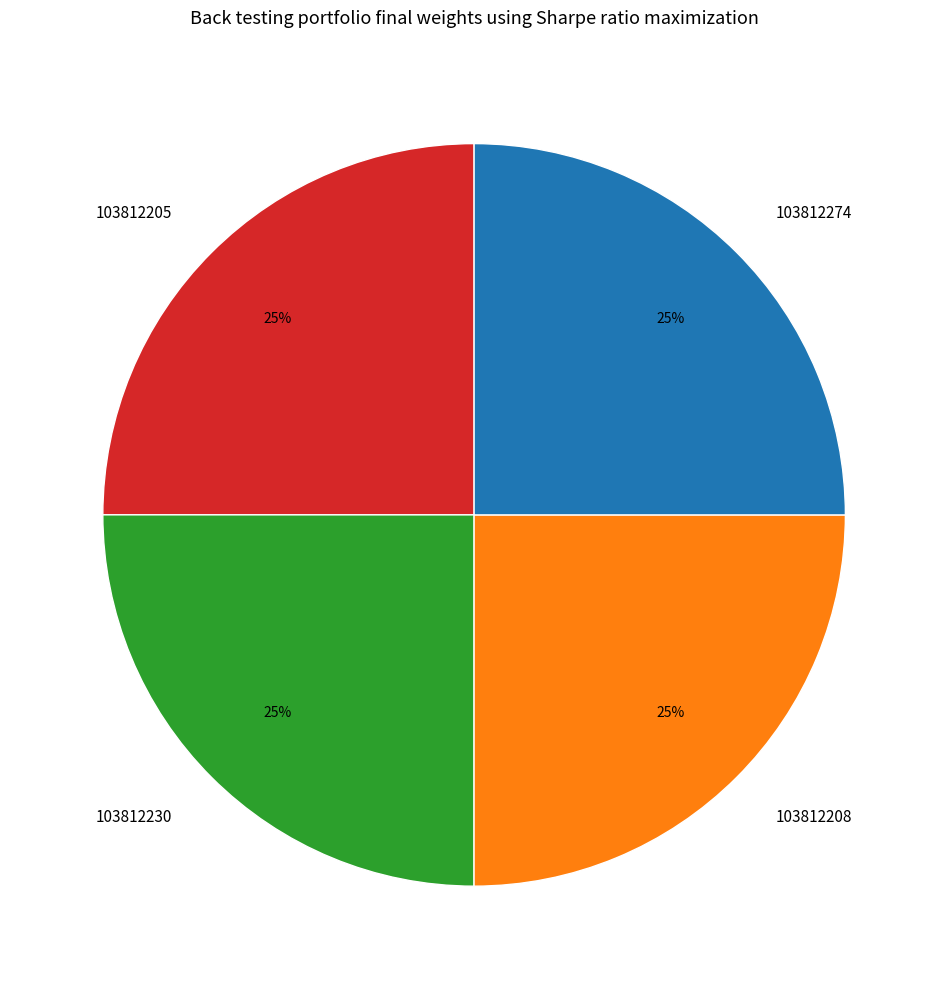

What percentage is the 103812205 slice, to the nearest percent?

25%